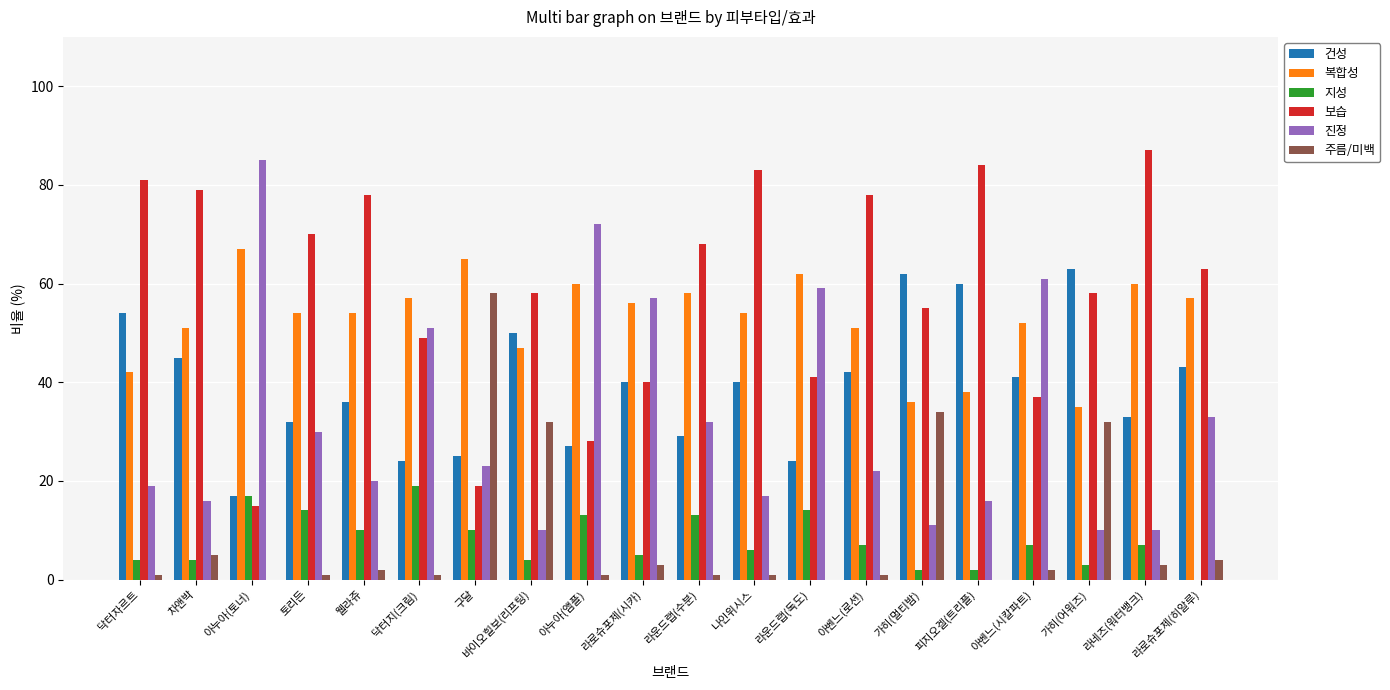

Read the 진정 value at 라로슈포제(히알루), to the nearest 5.

35